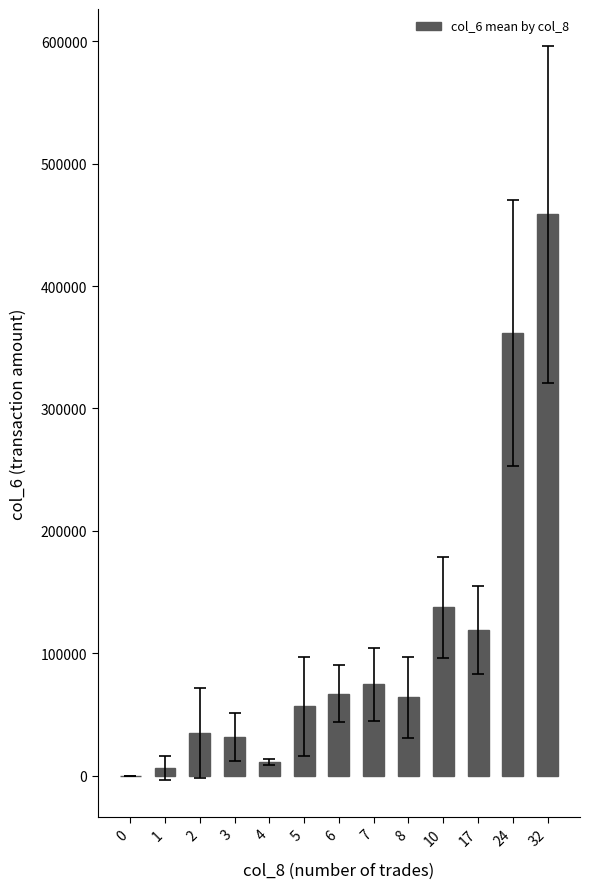

Where is the data nearest to the value 229300?

10